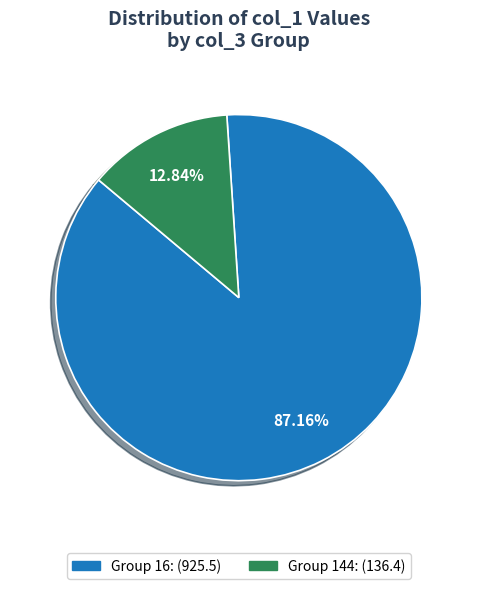

To the nearest percent, what is the average slice percentage?

50%